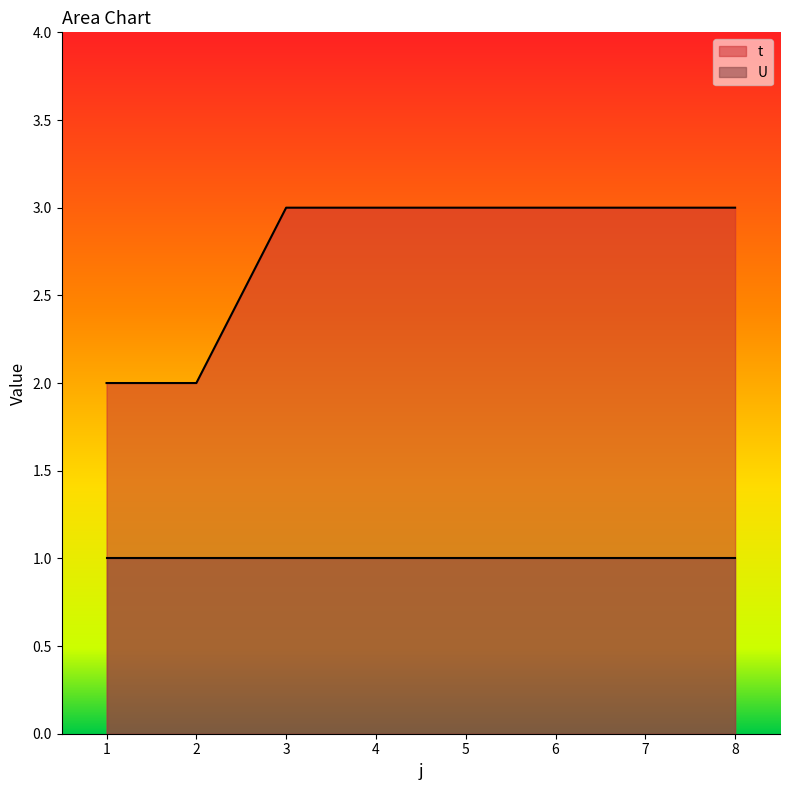

Which category has the highest value across all series?

3